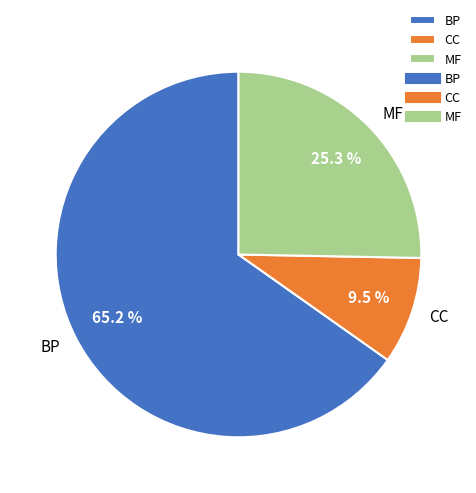

Rank the categories by value from lowest to highest.

CC, MF, BP